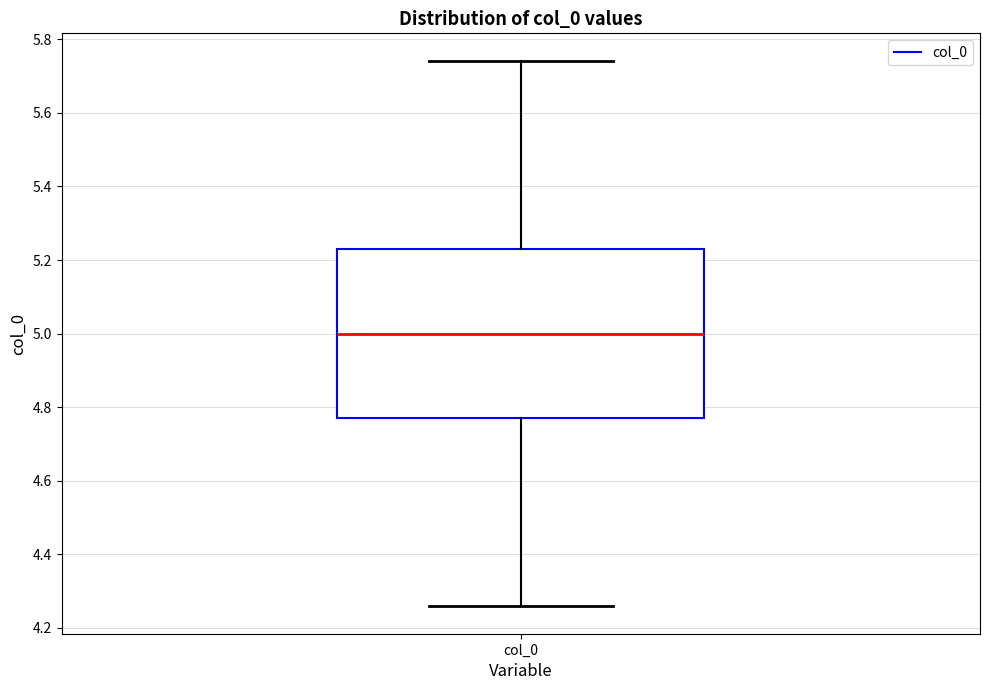

Transcribe this box plot: give where the median line is, the range the box spans, and where the two whiskers end, as read against the y-axis. The values are not printed on the chart, so give them approximately, as read against the axis.

median 5.00, box 4.78 to 5.22, whiskers 4.26 to 5.74